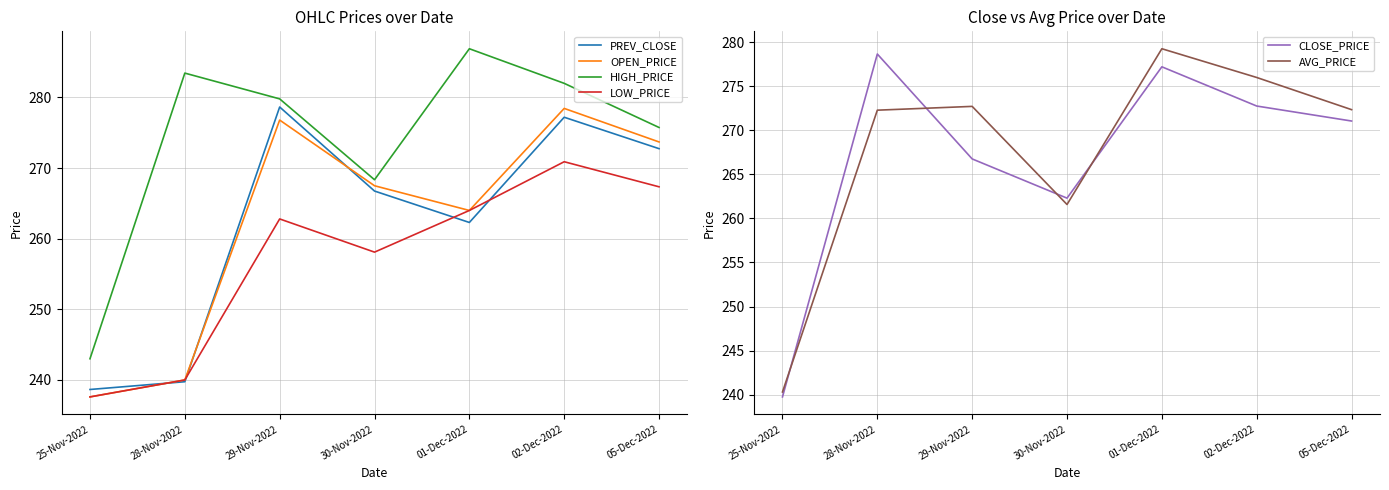

How many interior local peaks does the OPEN_PRICE series have?

2